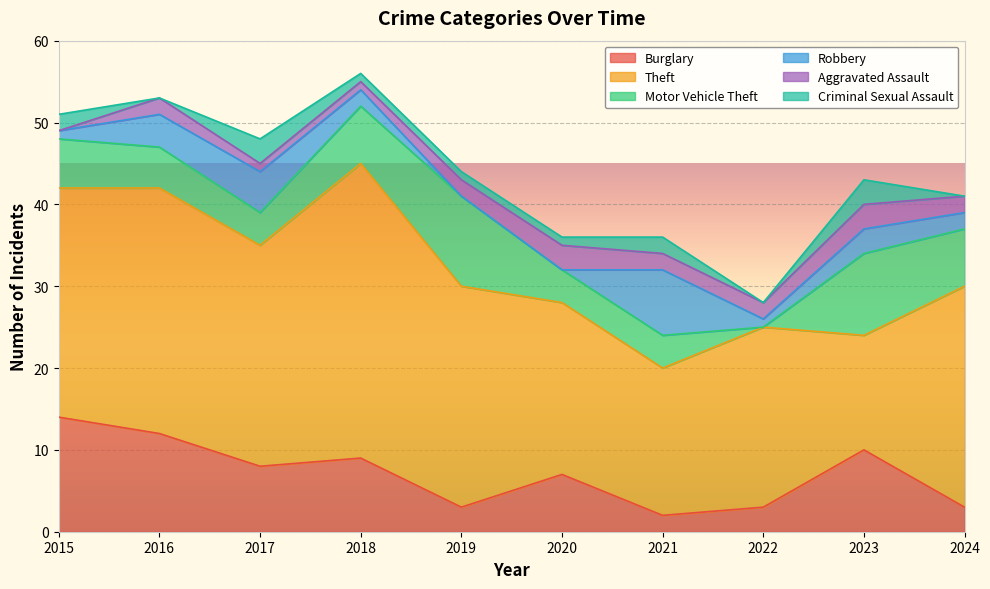

What are all the series names shown in the legend?

Burglary, Theft, Motor Vehicle Theft, Robbery, Aggravated Assault, Criminal Sexual Assault